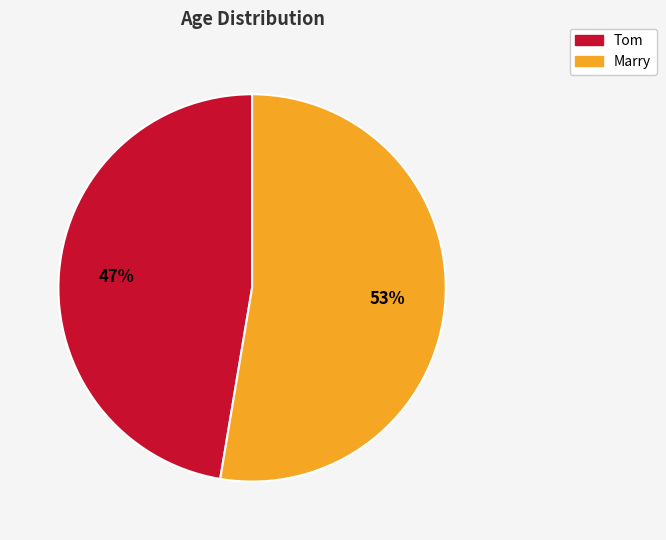

Which has a higher value, Tom or Marry?

Marry